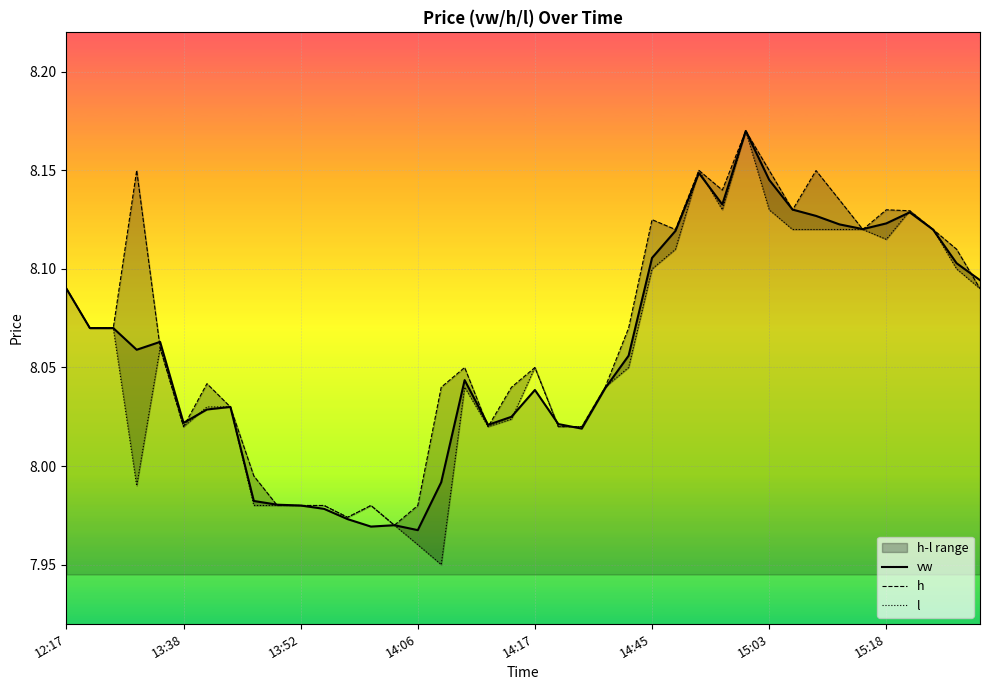

At which label does vw first exceed 8?

12:17